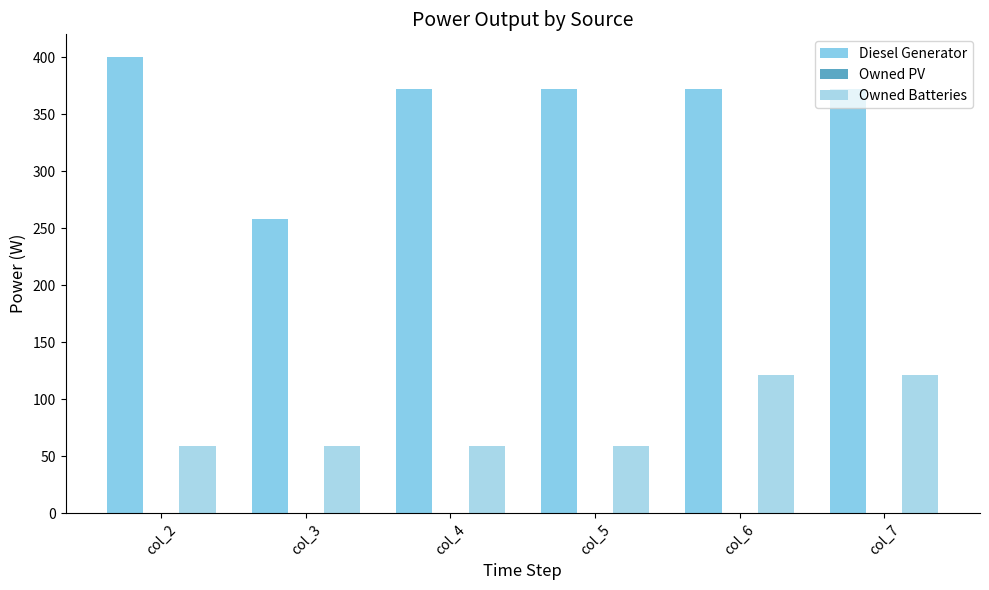

Between col_6 and col_2, which is larger?

col_2